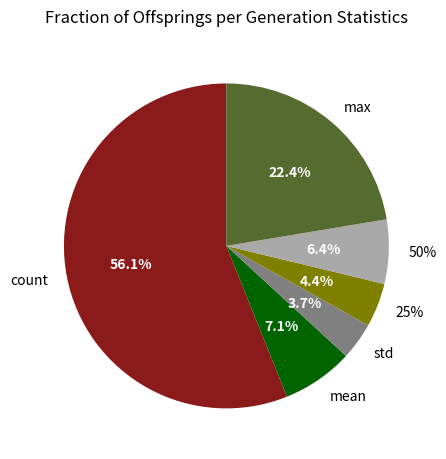

Is it true that mean is 1% of the pie?

False